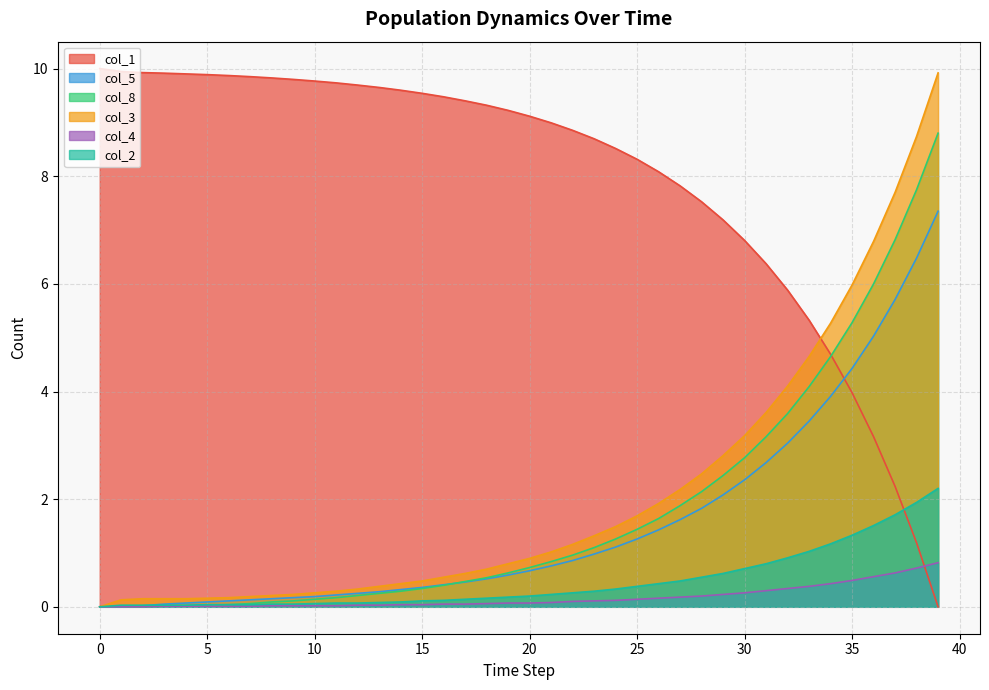

The value of col_4 at 4 is 0.0. True or false?

False